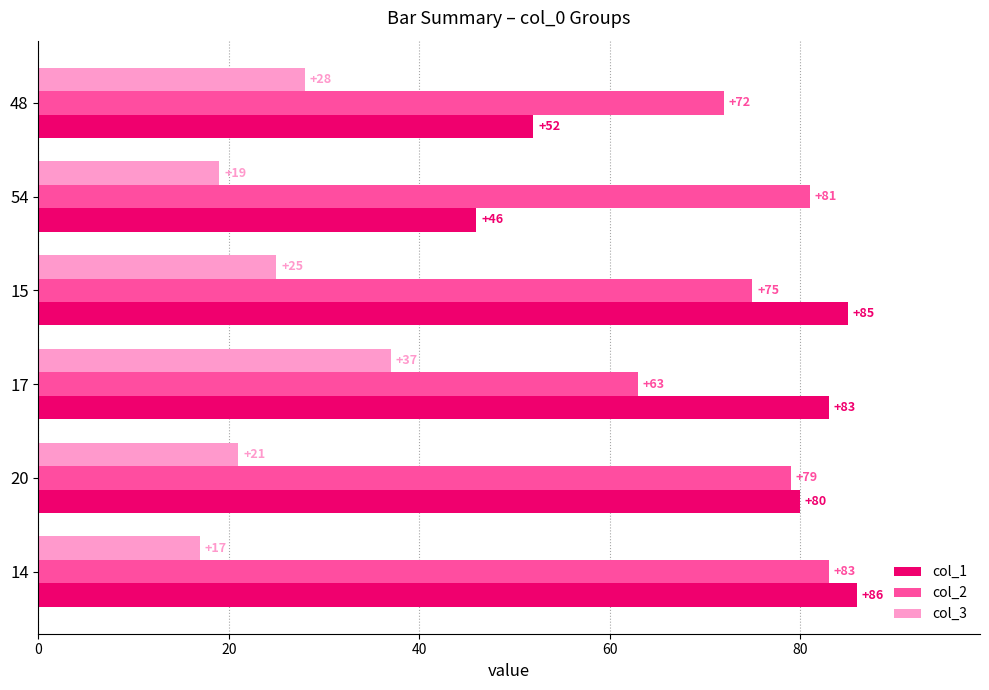

What is the smallest value displayed?

17